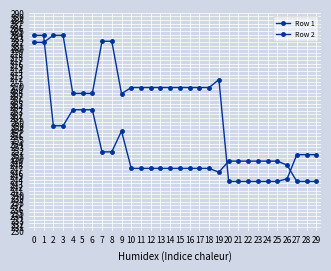

List the series in order of their overall mean, lowest first.

Row 2, Row 1